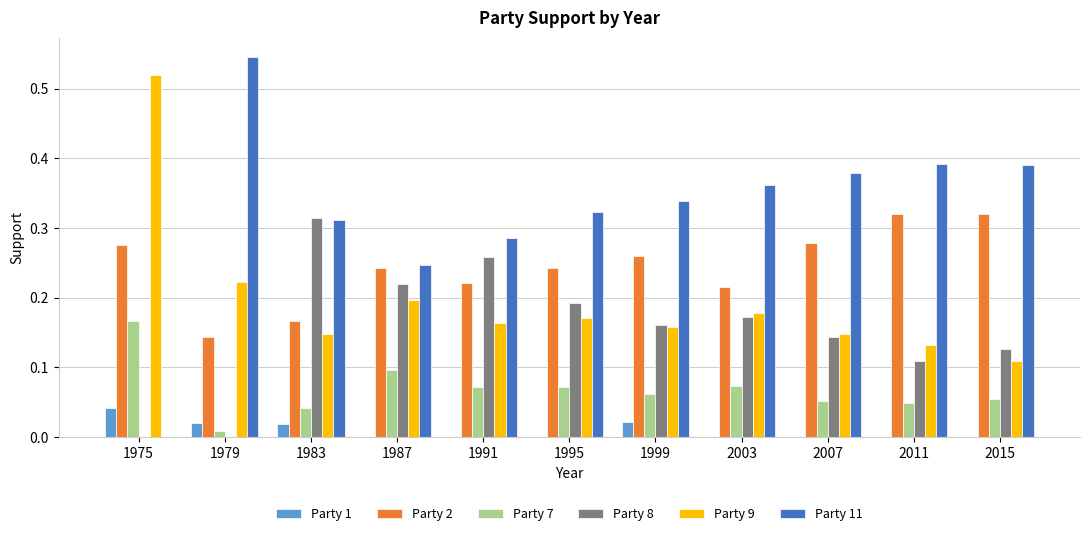

What is the sum of all Party 8 values?

1.7